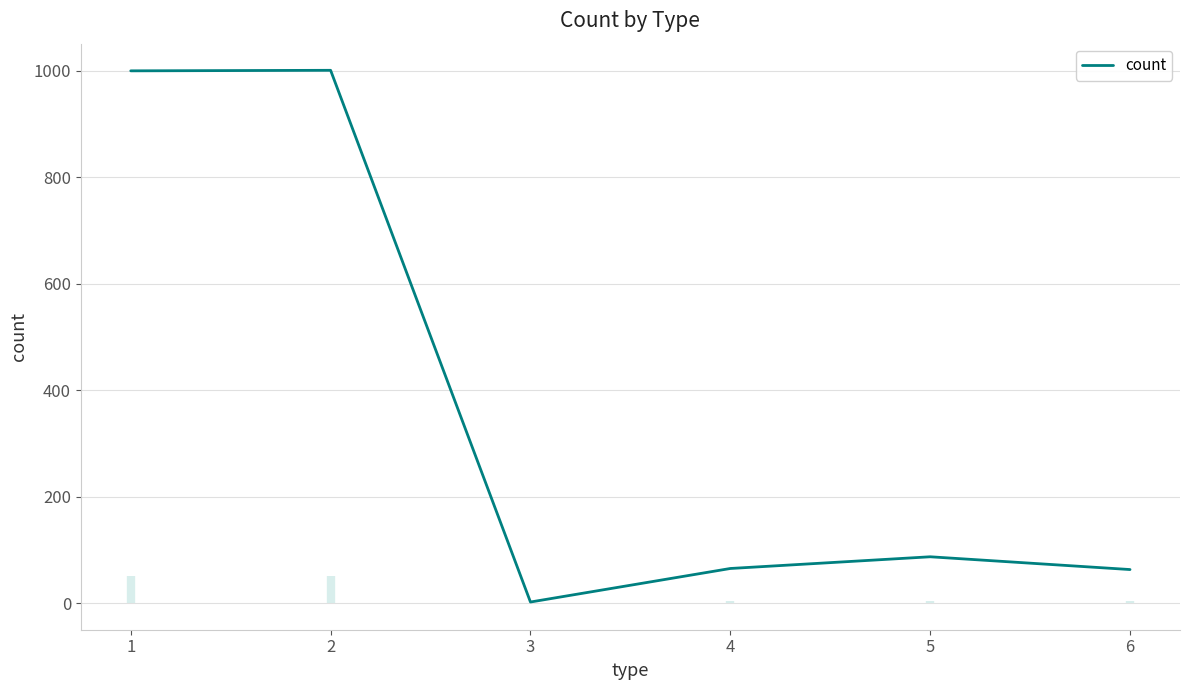

How many interior local valleys (lower than both neighbors) does the data have?

1